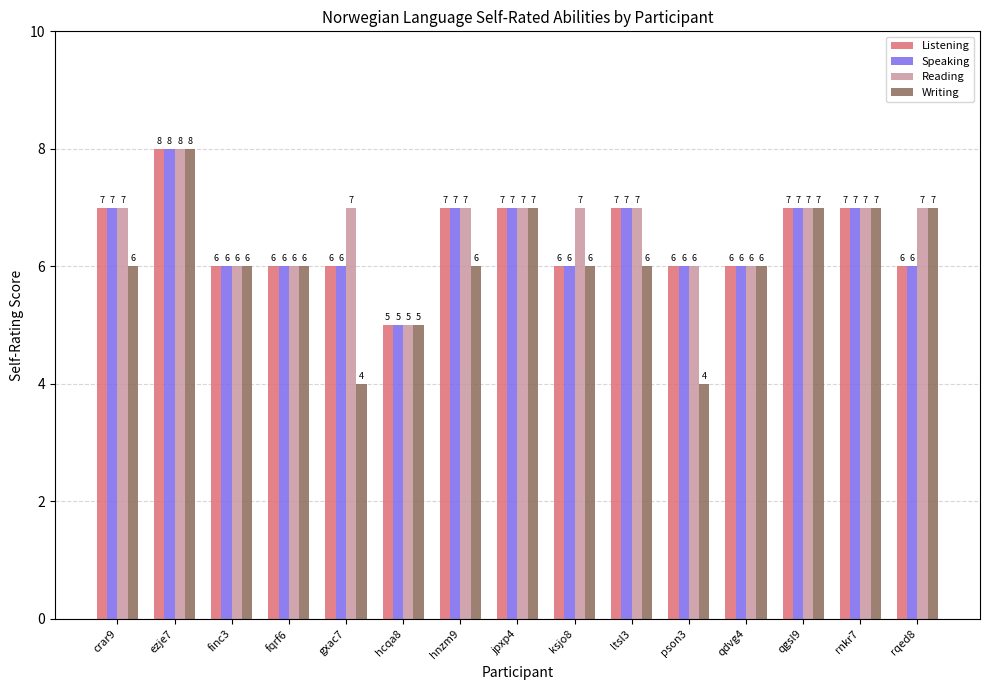

Read the Listening value at rnkr7.

7